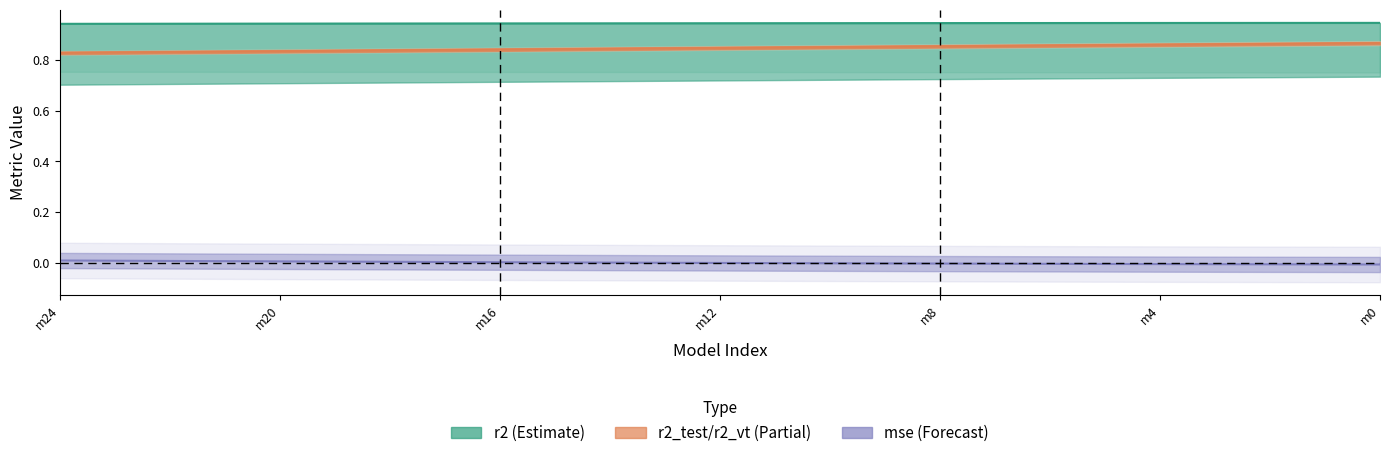

Where does the mse (Forecast) series first go above 0?

m24